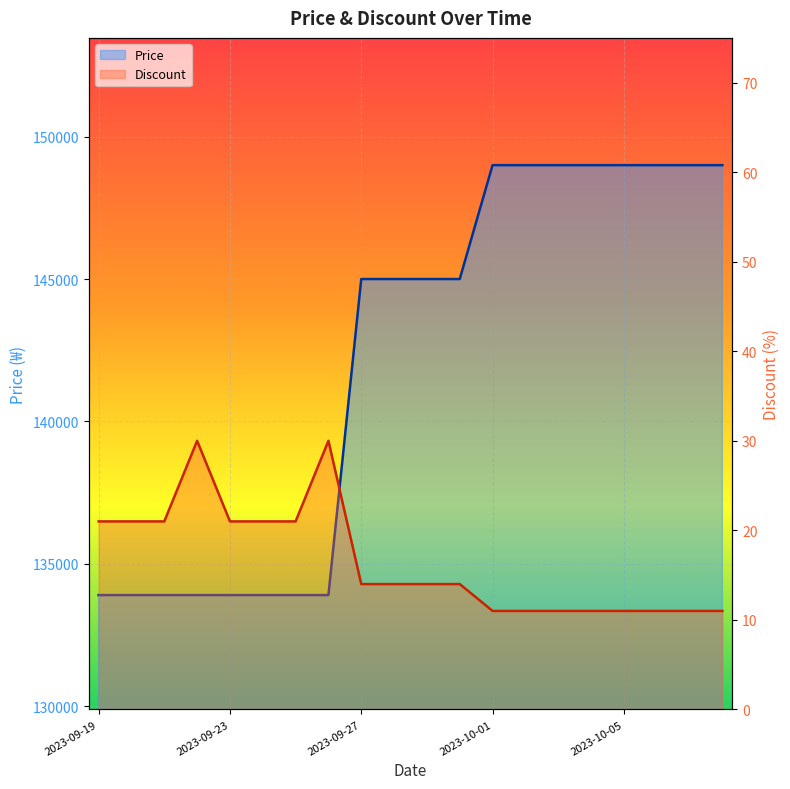

Which category has the lowest value across all series?

2023-10-01